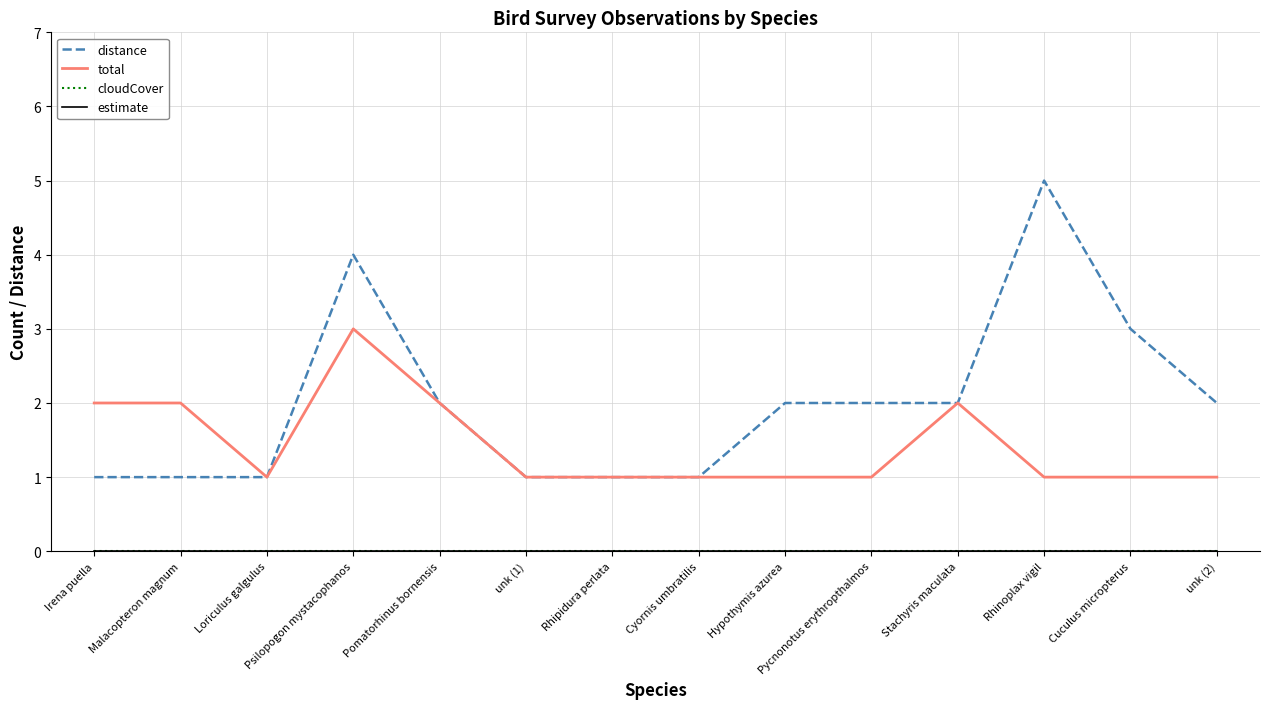

Does the chart have visible grid lines?

Yes